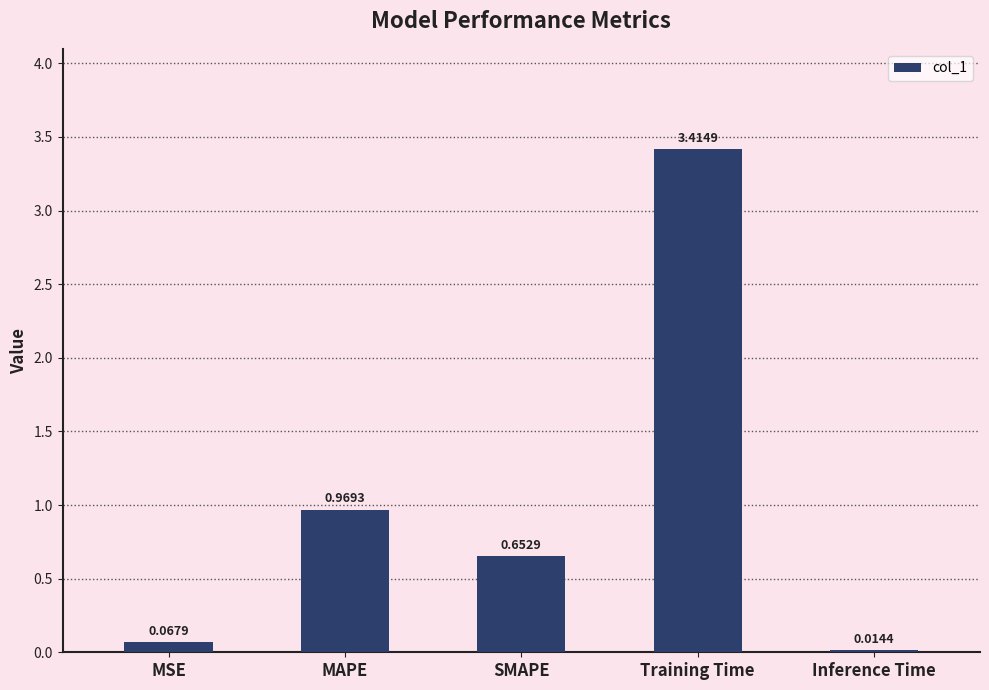

What is the difference between the maximum and minimum values?

3.4